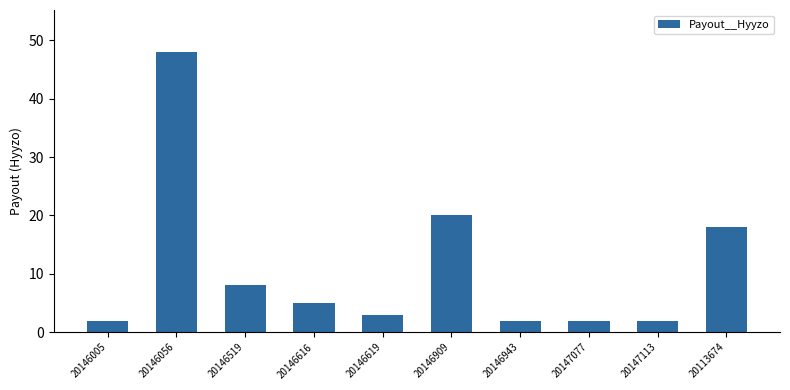

What is the ratio of the value at 20146519 to the value at 20113674?

0.4